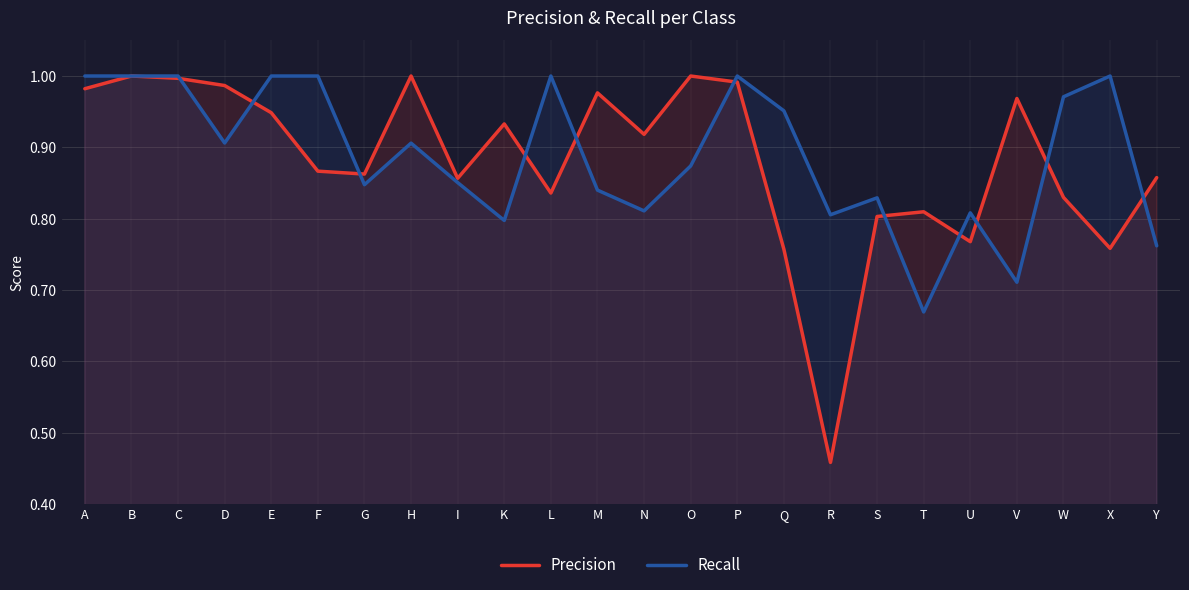

Reading left to right, what are all the values shown in this chart?

Precision: 1.0	1.0	1.0	1.0	0.9	0.9	0.9	1.0	0.9	0.9	0.8	1.0	0.9	1.0	1.0	0.8	0.5	0.8	0.8	0.8	1.0	0.8	0.8	0.9
Recall: 1.0	1.0	1.0	0.9	1.0	1.0	0.8	0.9	0.9	0.8	1.0	0.8	0.8	0.9	1.0	1.0	0.8	0.8	0.7	0.8	0.7	1.0	1.0	0.8